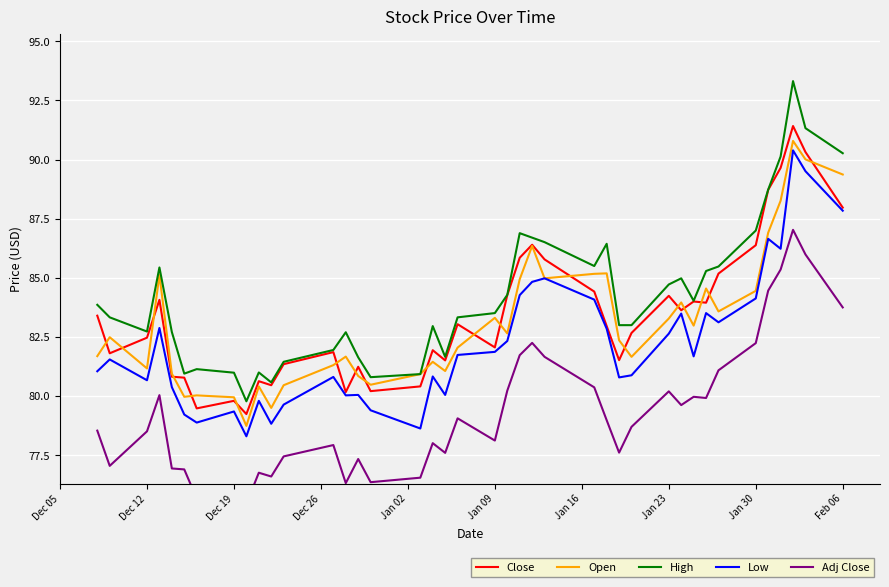

What is the minimum value for Low?

78.3